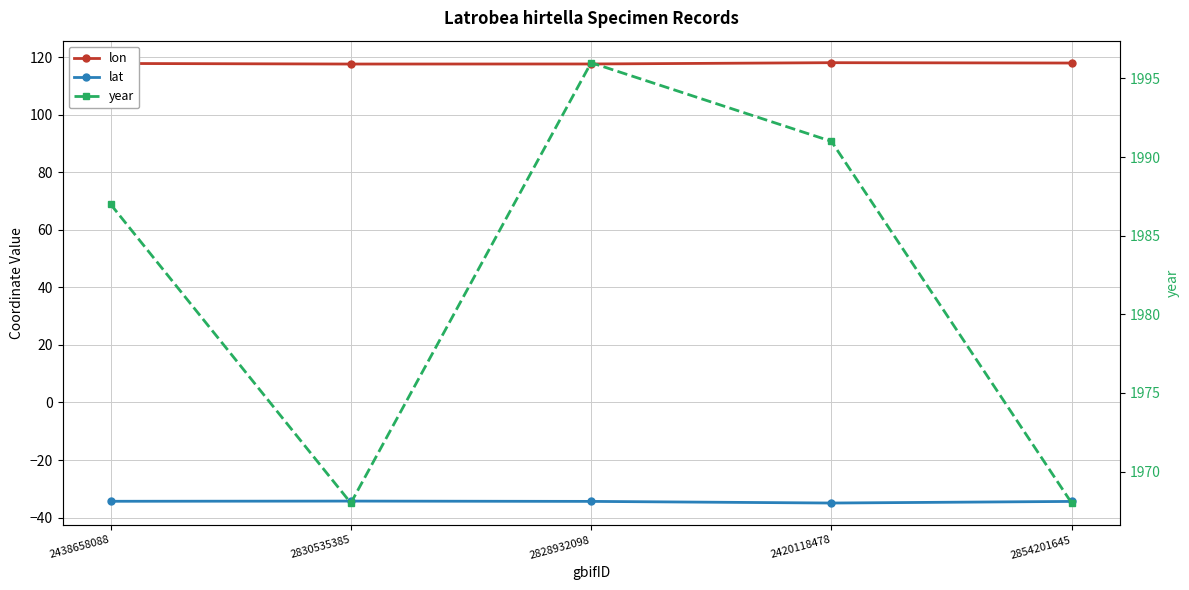

Which series has the largest total across all categories?

year